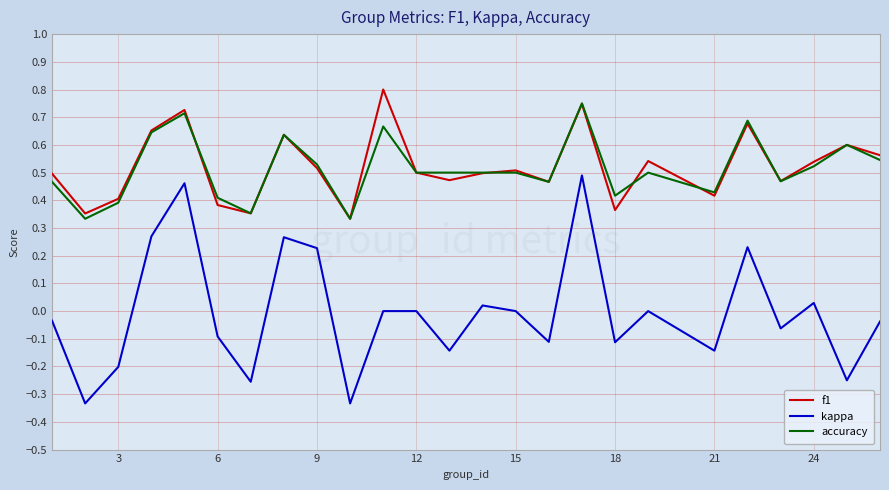

True or false: kappa and f1 cross at least once.

False